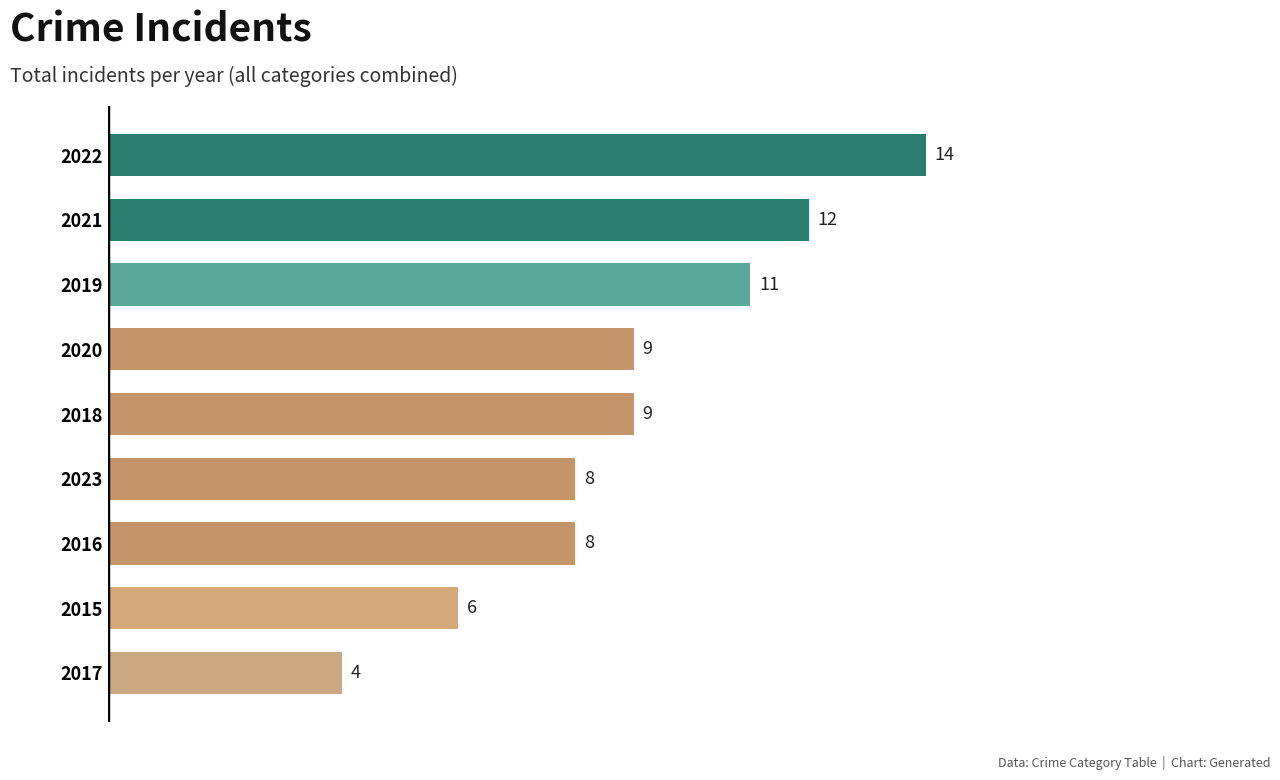

What is the average value?

9